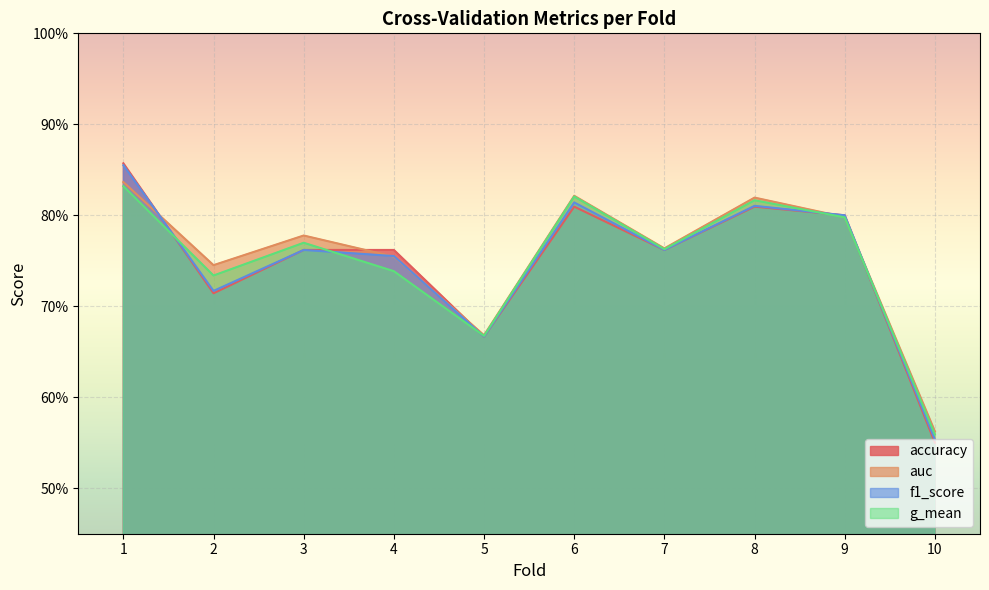

What is the difference between the second highest and minimum values in the g_mean series?

0.3